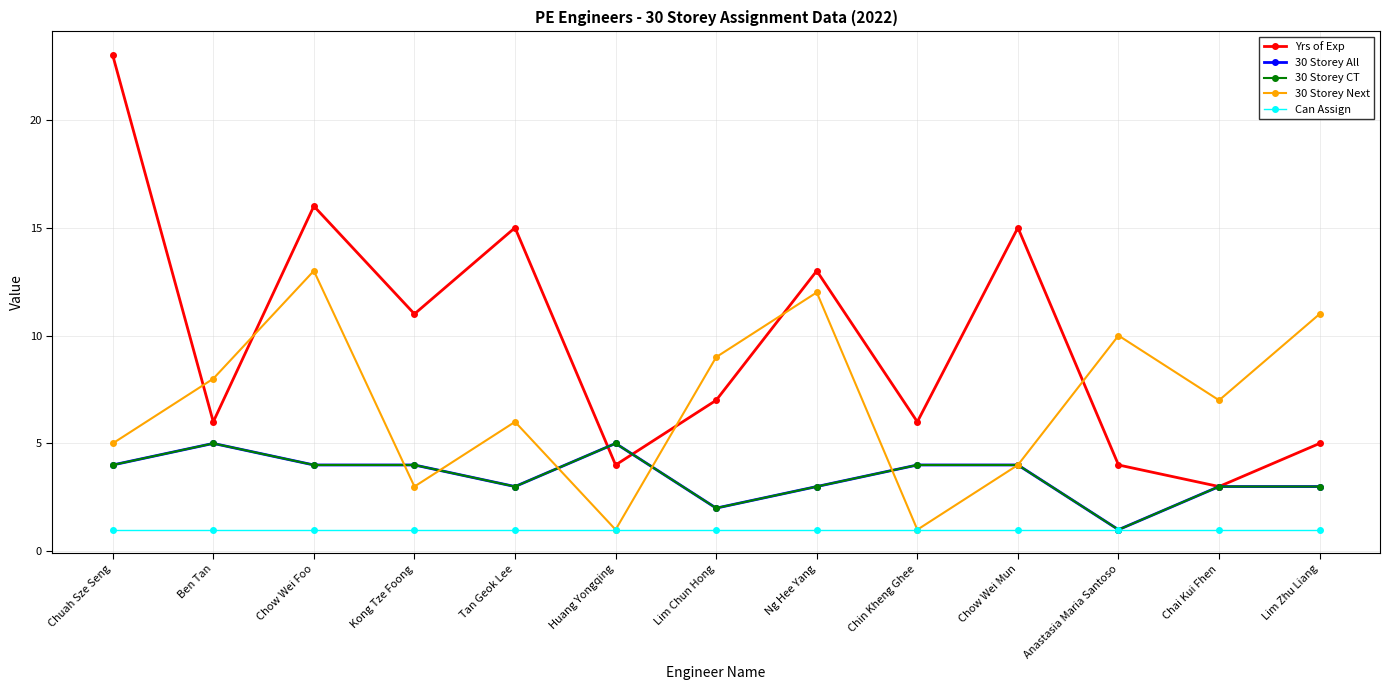

Does the chart have visible grid lines?

Yes